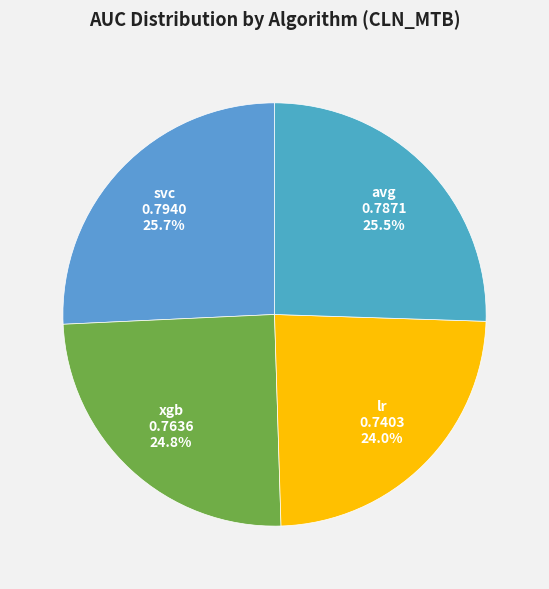

To the nearest percent, what is the average slice percentage?

25%